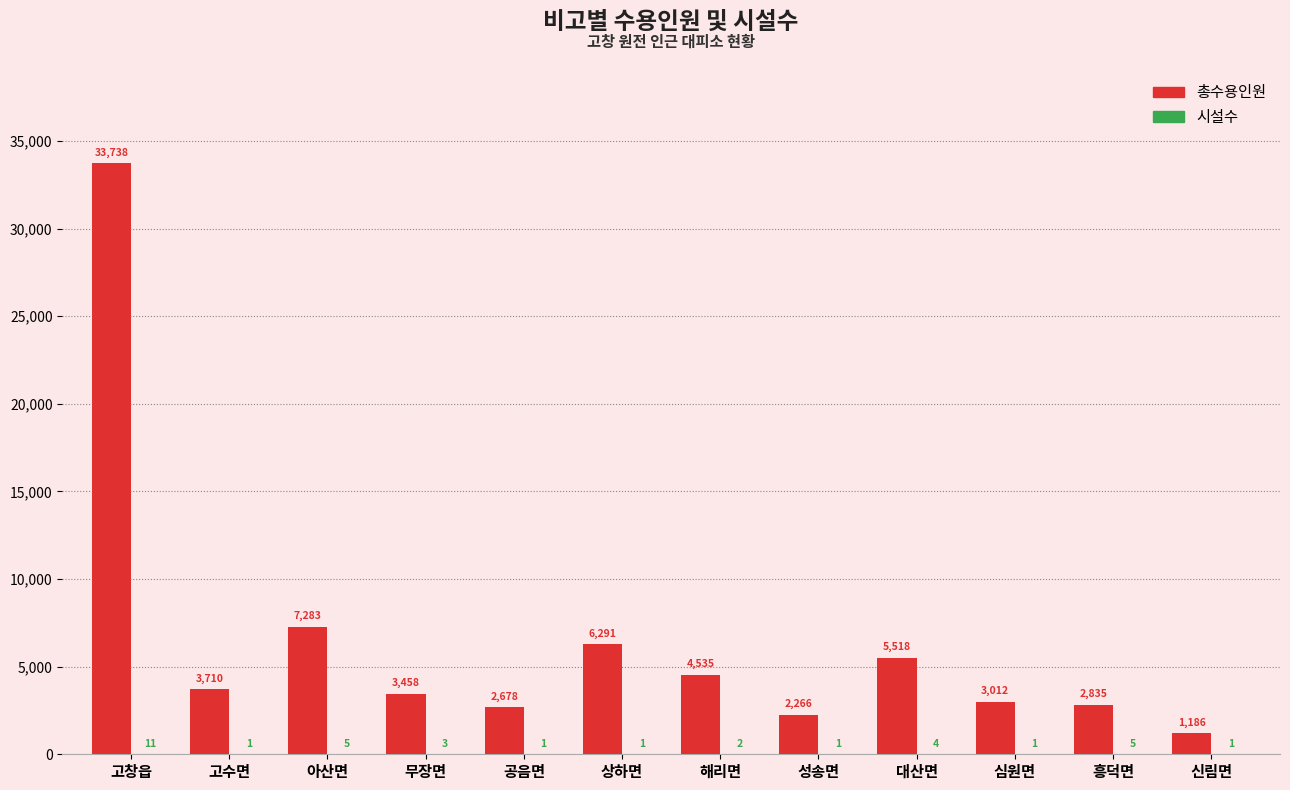

Which series changed the most between 고창읍 and 아산면?

총수용인원